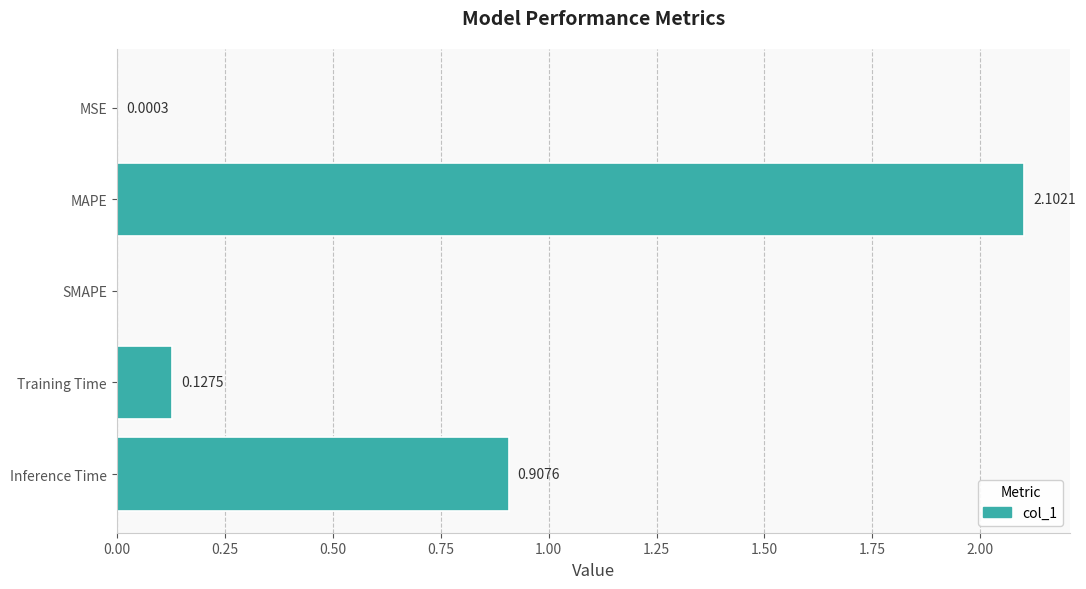

Which label corresponds to the largest value in the chart?

MAPE